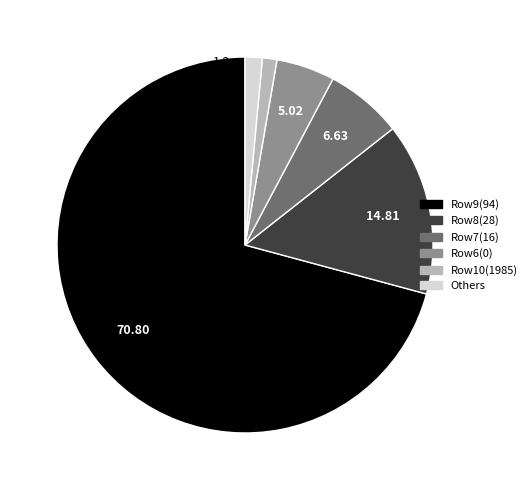

Combined, do Row10(1985) and Others account for over 50%?

No